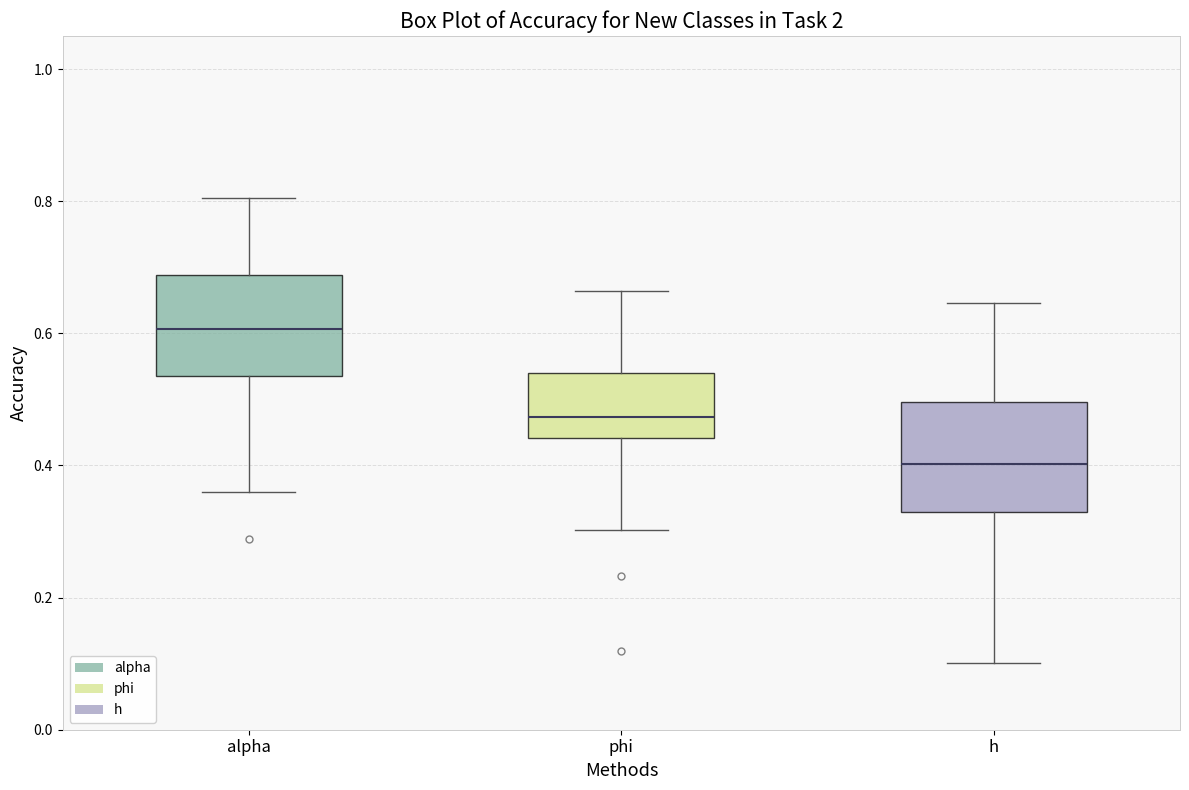

Which box's median line is the lowest?

h